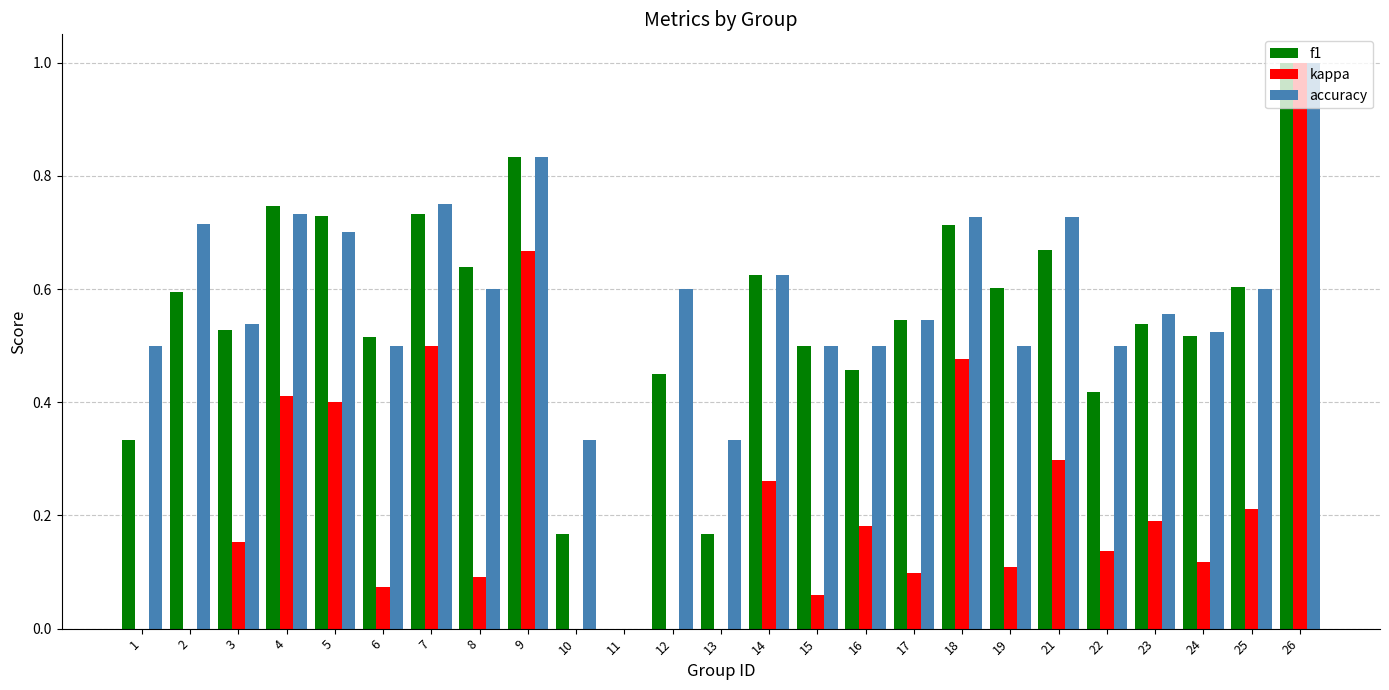

Count the number of data series in this chart.

3